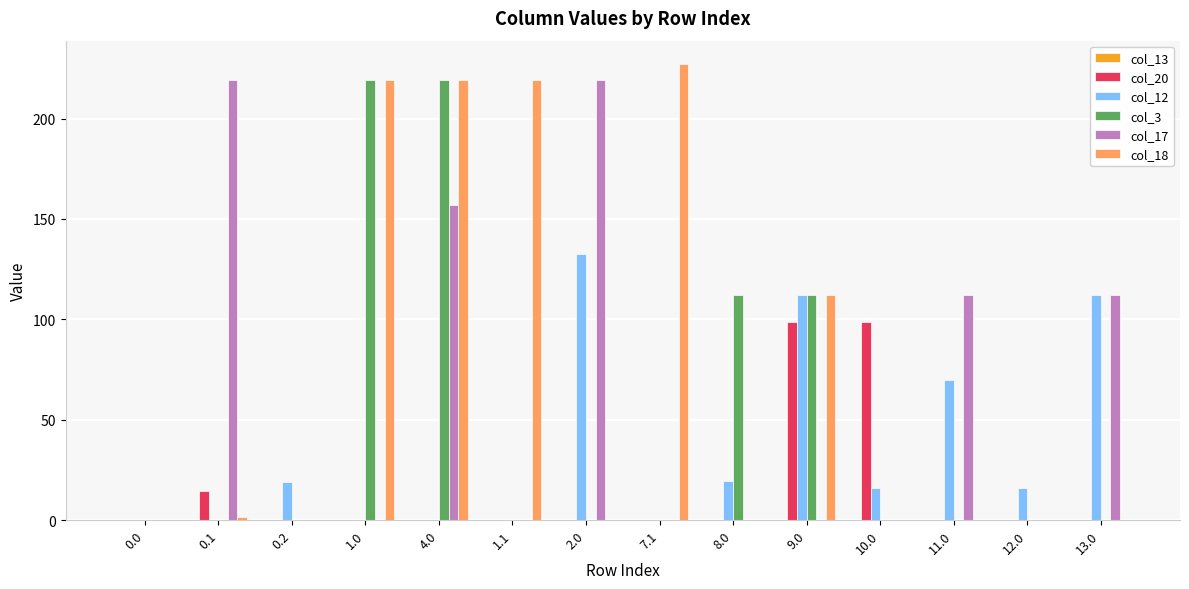

At which category is the sum across all series the highest?

4.0